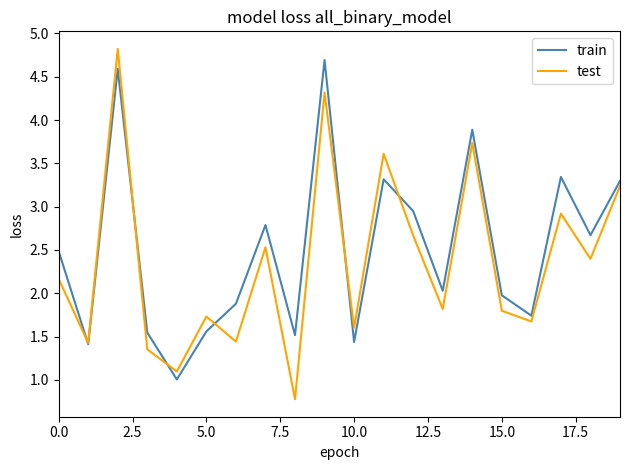

What is the maximum value shown in the chart?

4.8